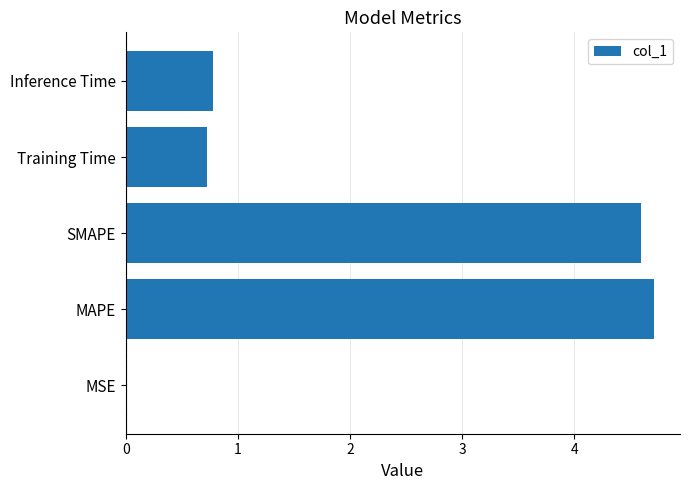

The value at SMAPE is 0.9. True or false?

False